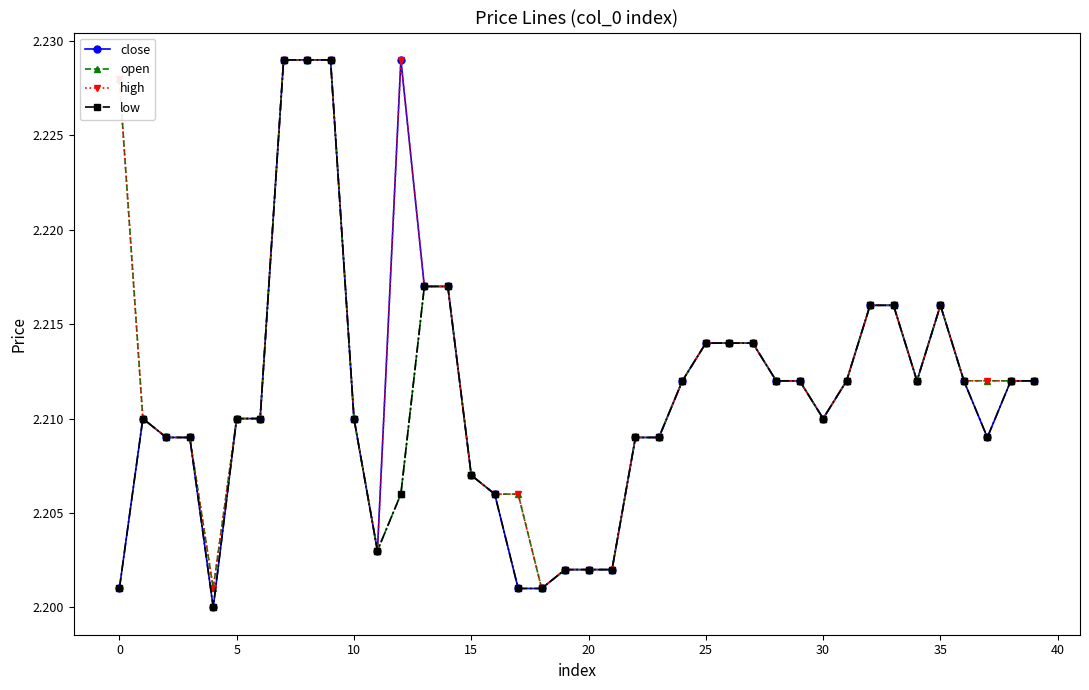

At how many categories does at least one series exceed 2?

40